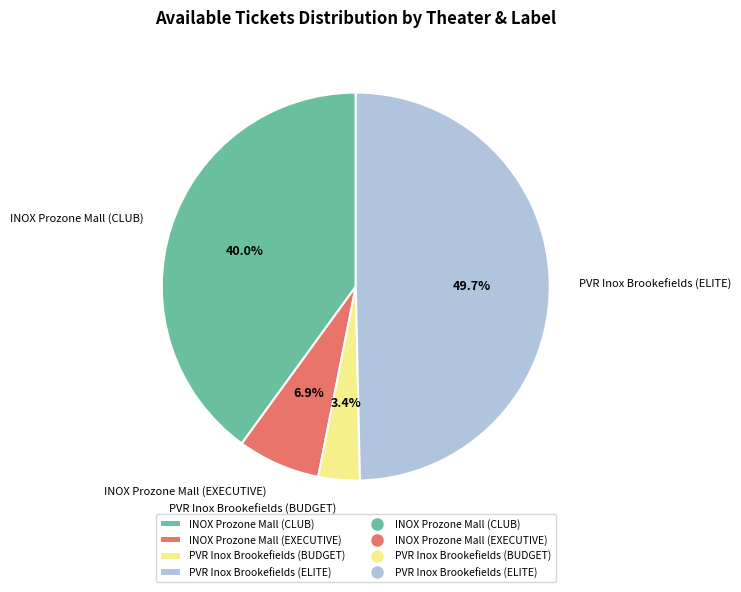

Rank the categories by value from highest to lowest.

PVR Inox Brookefields (ELITE), INOX Prozone Mall (CLUB), INOX Prozone Mall (EXECUTIVE), PVR Inox Brookefields (BUDGET)